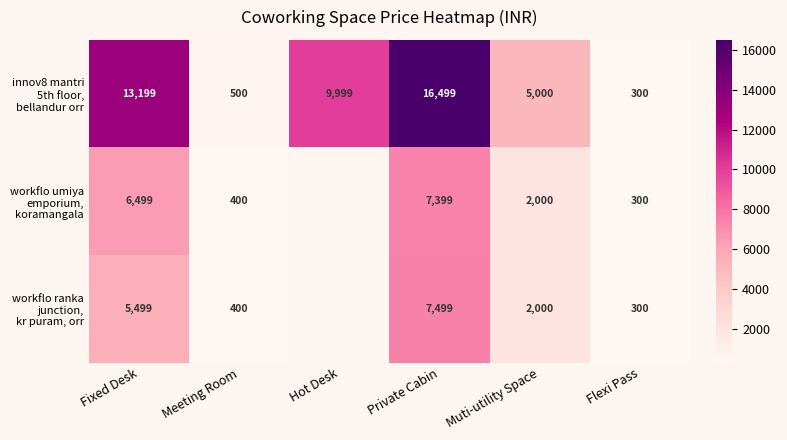

What is the difference between the highest and lowest values at Fixed Desk?

7700